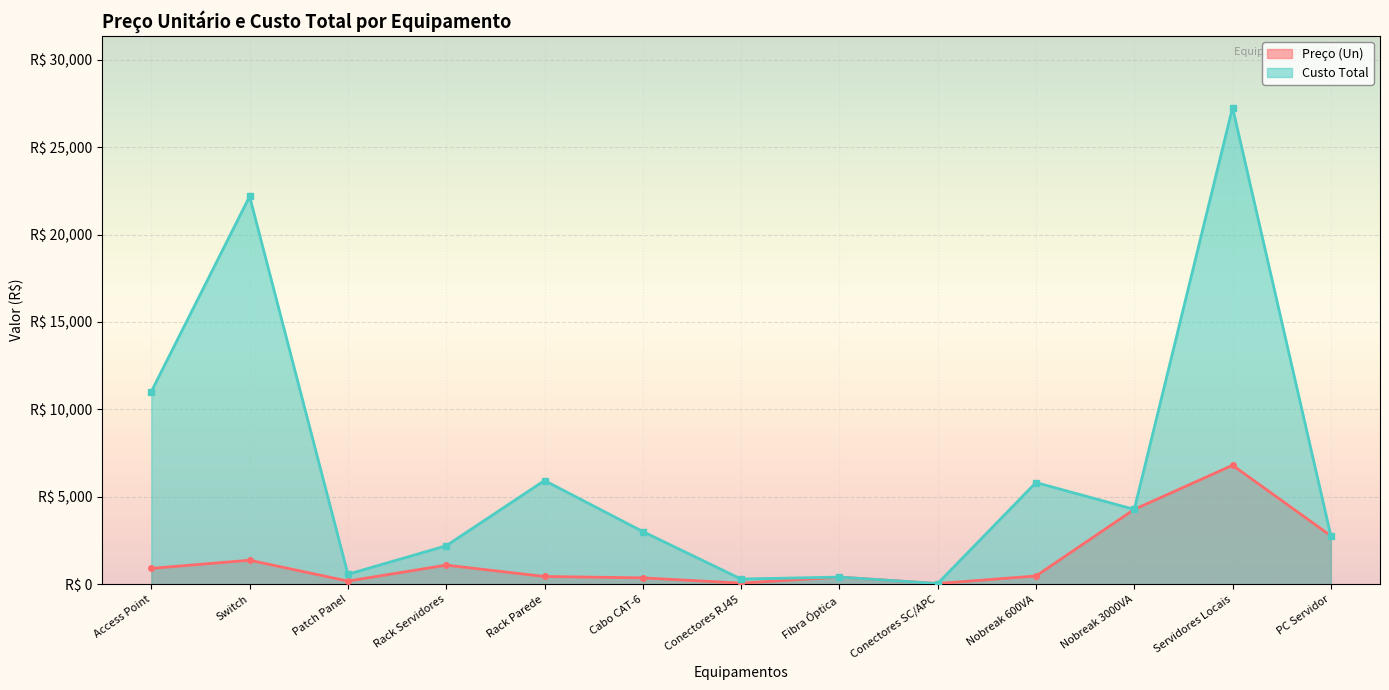

Reading left to right, transcribe all the data shown in this chart.

Preço (Un): 919.0	1386.0	194.9	1106.0	457.0	378.0	78.0	422.0	54.0	485.5	4291.0	6814.0	2780.0
Custo Total: 11028.0	22176.0	584.7	2212.0	5941.0	3024.0	312.0	422.0	54.0	5826.0	4291.0	27256.0	2780.0